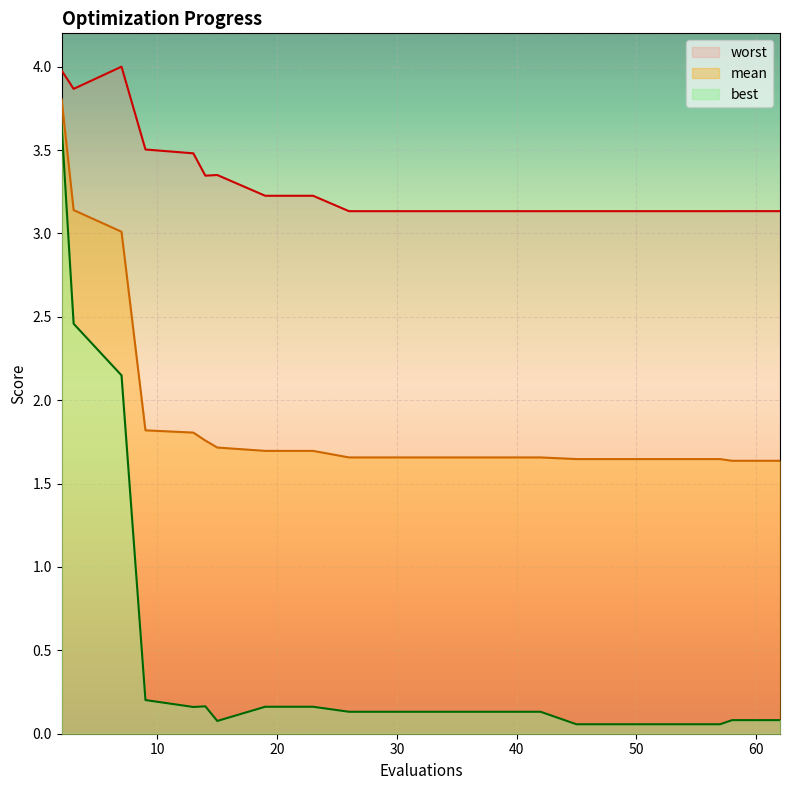

At which label is mean closest to 2?

9